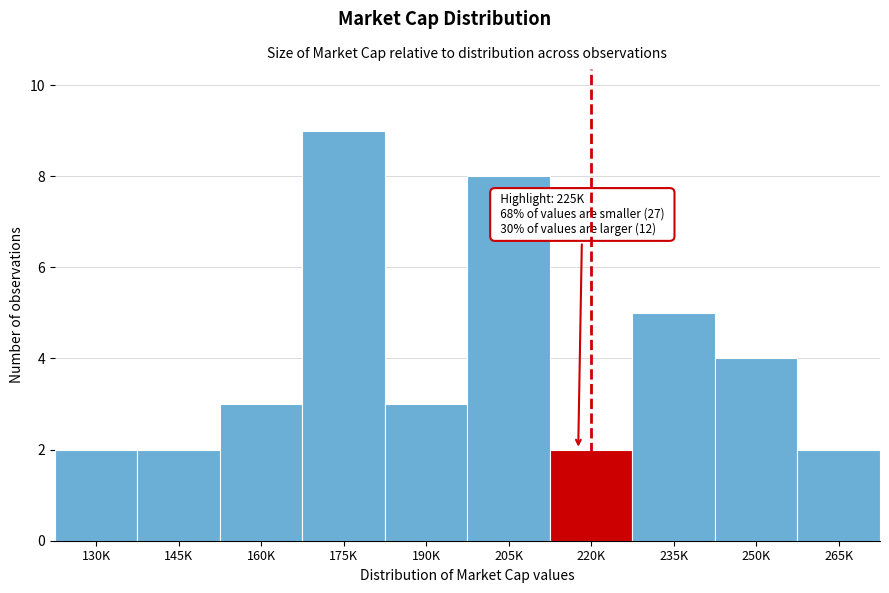

Reading left to right, extract all data points from this chart.

130K=2	145K=2	160K=3	175K=9	190K=3	205K=8	220K=2	235K=5	250K=4	265K=2